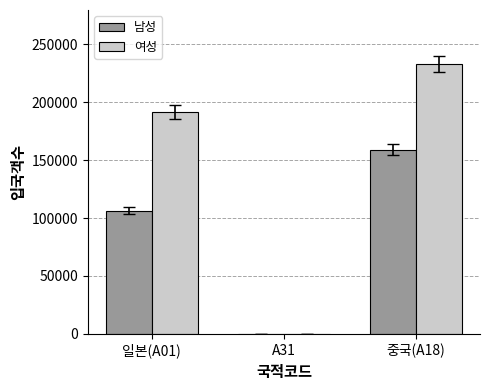

At which label is 여성 closest to 116492?

일본(A01)